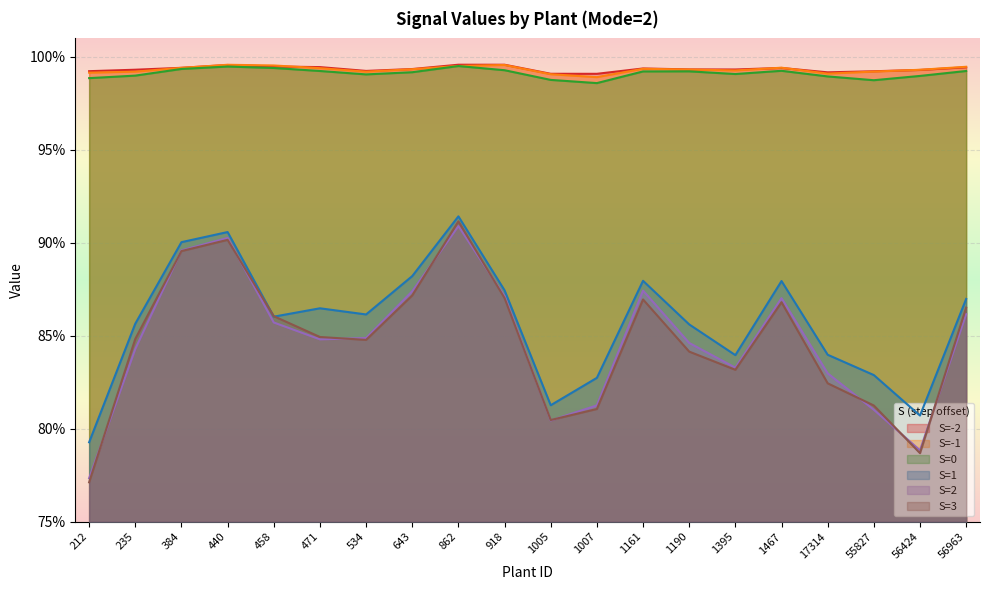

Where is S=3 nearest to the value 0?

212